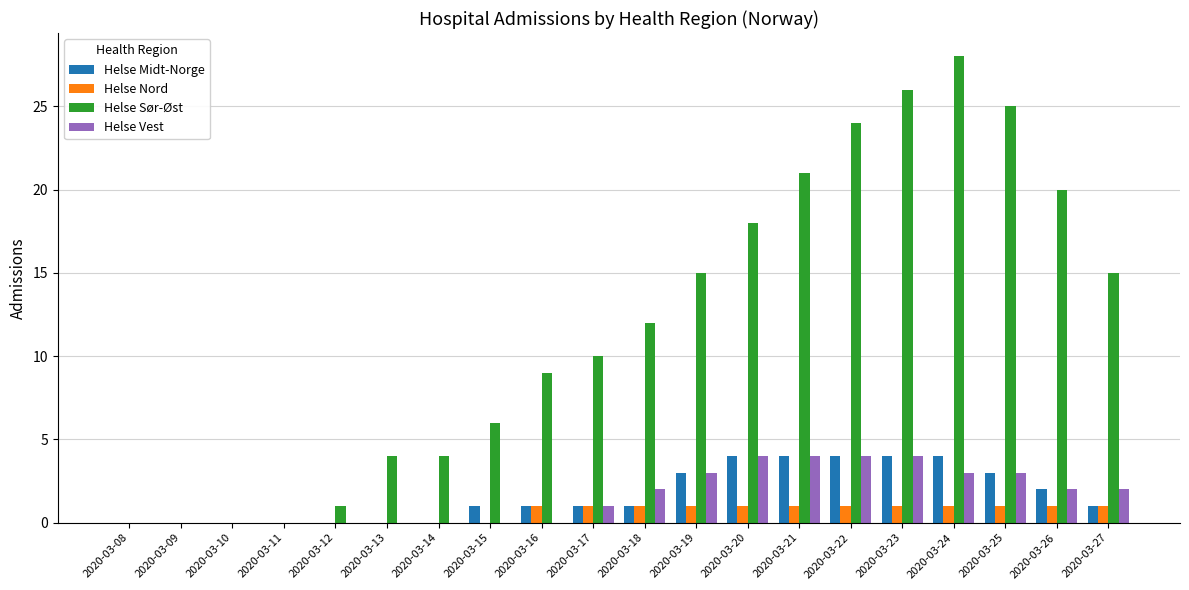

Which series has the largest total across all categories?

Helse Sør-Øst